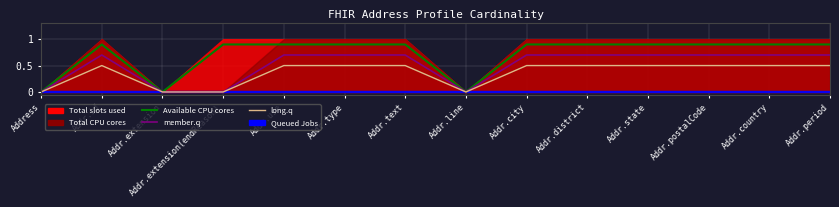

What is the difference between the member.q values at Address and Addr.country?

0.7